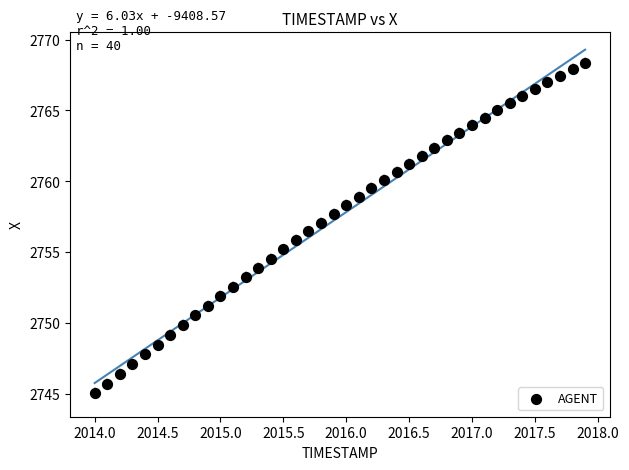

What is the range of X values (max minus min)?

3.9